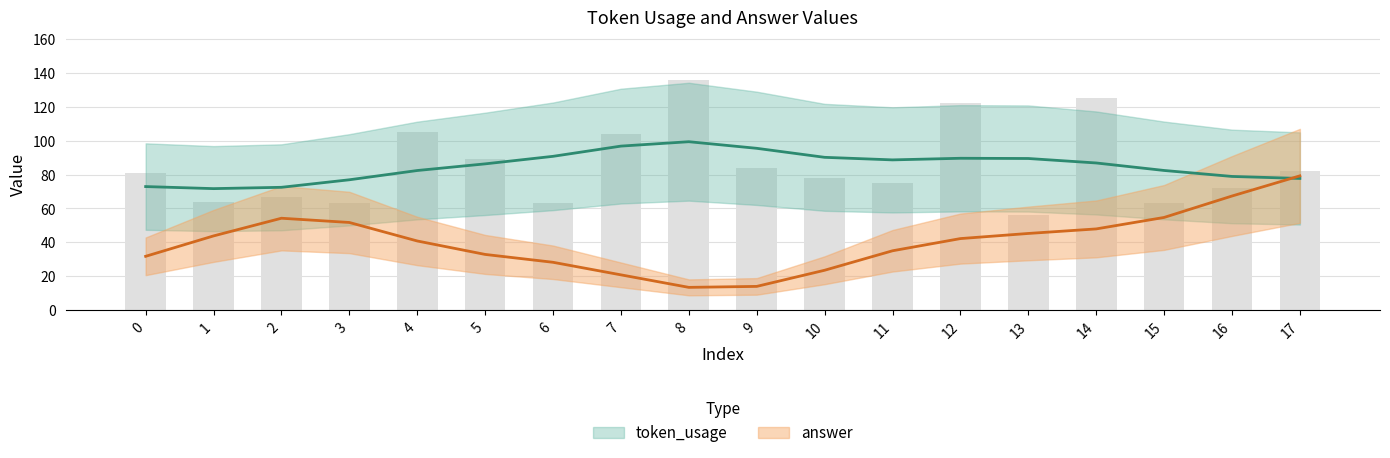

What is the sum of the values at 15 and 13?

119